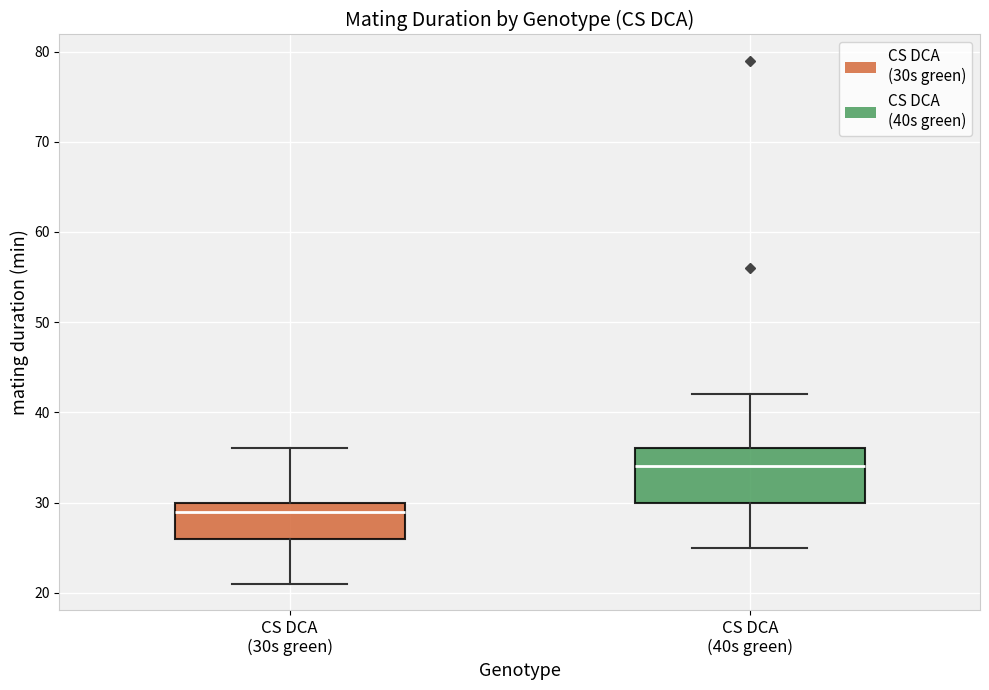

Reading left to right, read every box against the y-axis: the position of its median line, the range the box covers, and the ends of its whiskers. The values are not printed on the chart, so give them approximately, as read against the axis.

CS DCA (30s green): median 29, box 26 to 30, whiskers 21 to 36
CS DCA (40s green): median 34, box 30 to 36, whiskers 25 to 42